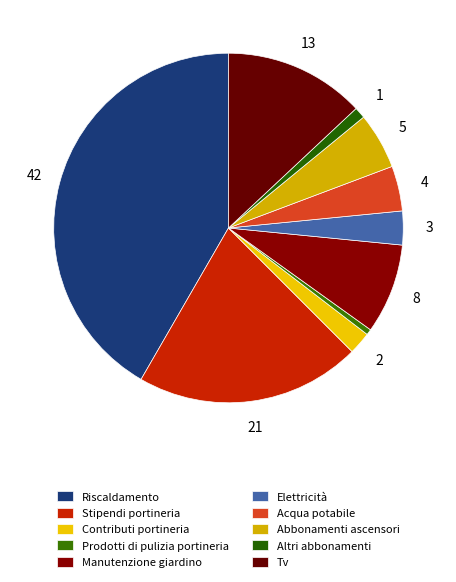

Do Acqua potabile and Manutenzione giardino together represent more than half of the pie?

No